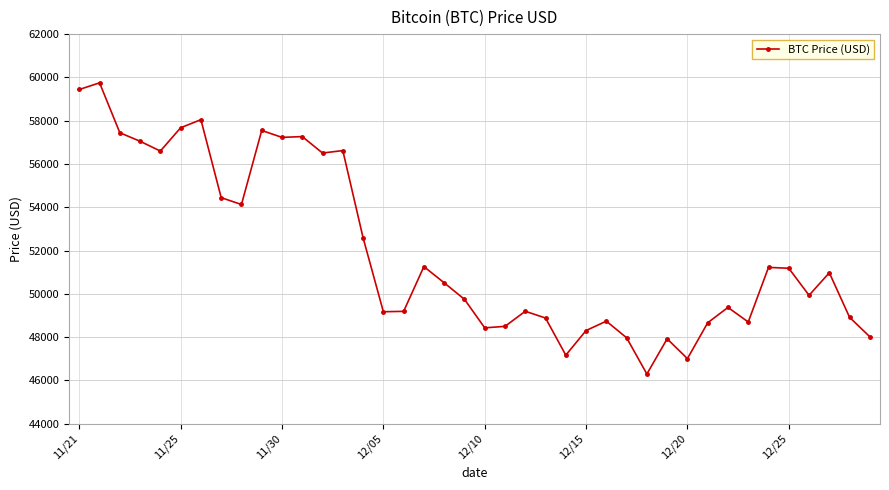

What is the value of the 16th point from the left?

49173